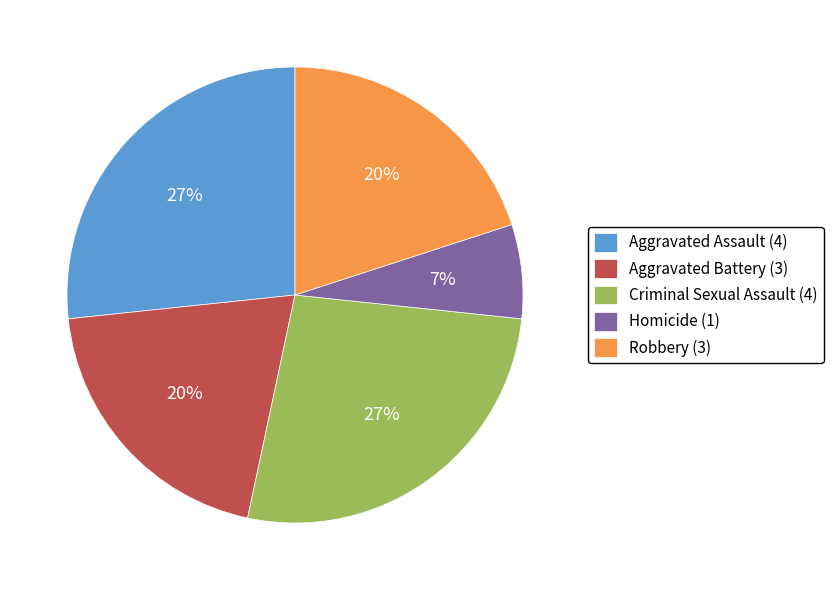

Combined, do Aggravated Assault (4) and Robbery (3) account for over 50%?

No